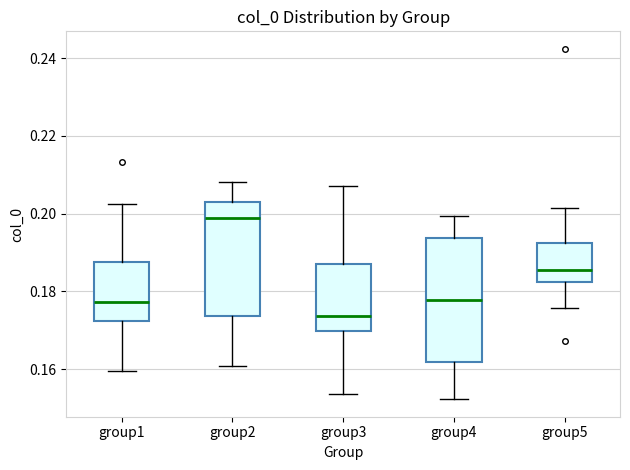

Where does the upper whisker of the box for group1 end on the y-axis? The values are not printed on the chart, so give them approximately, as read against the axis.

0.202